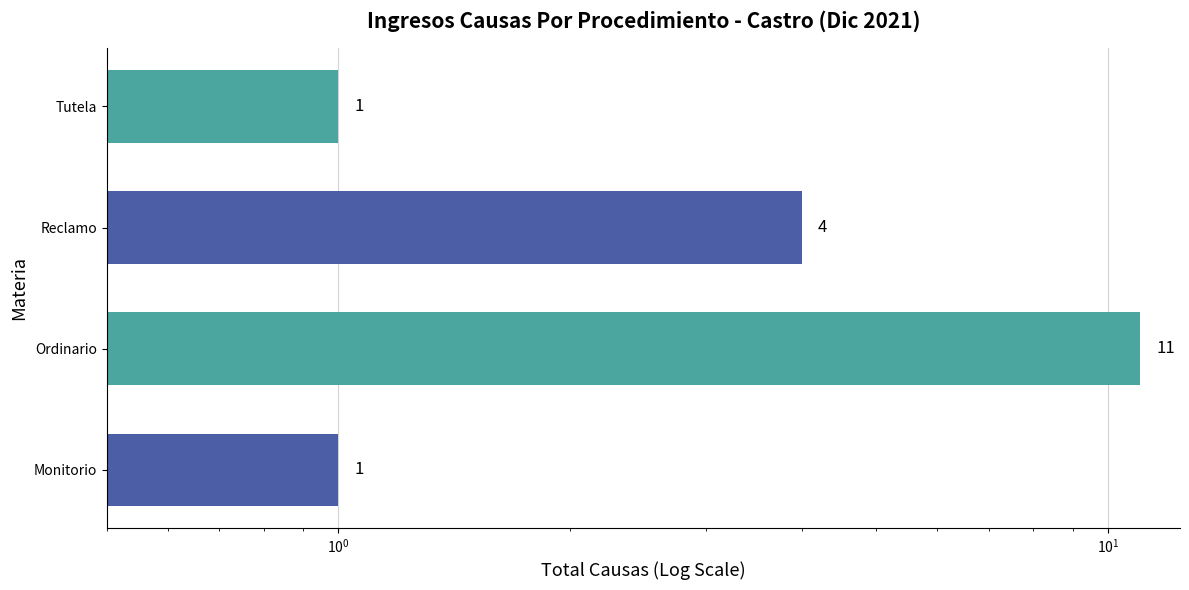

Which has a higher value, Monitorio or Reclamo?

Reclamo